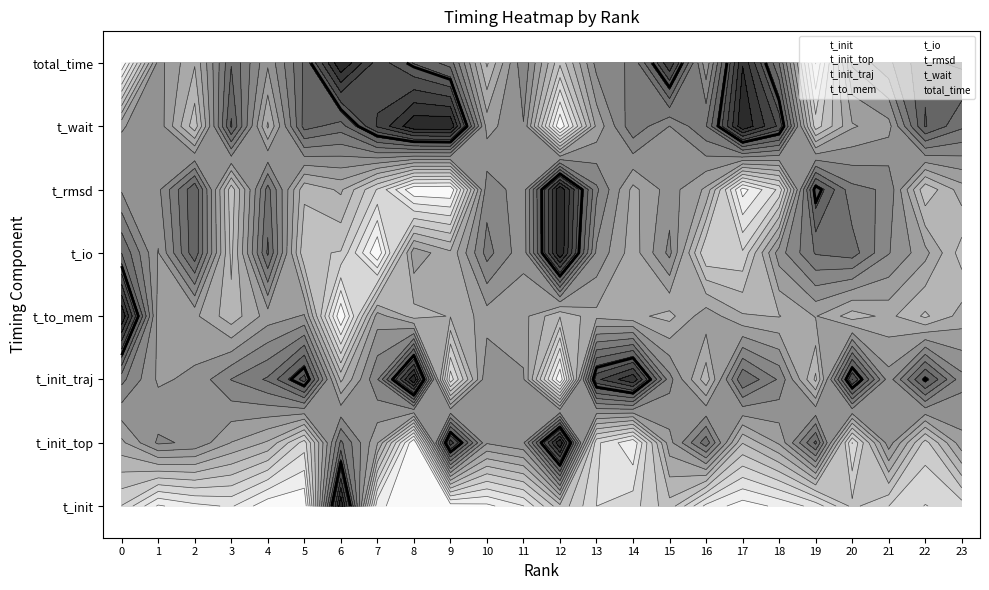

What is the total value across all series at 16?

667.6